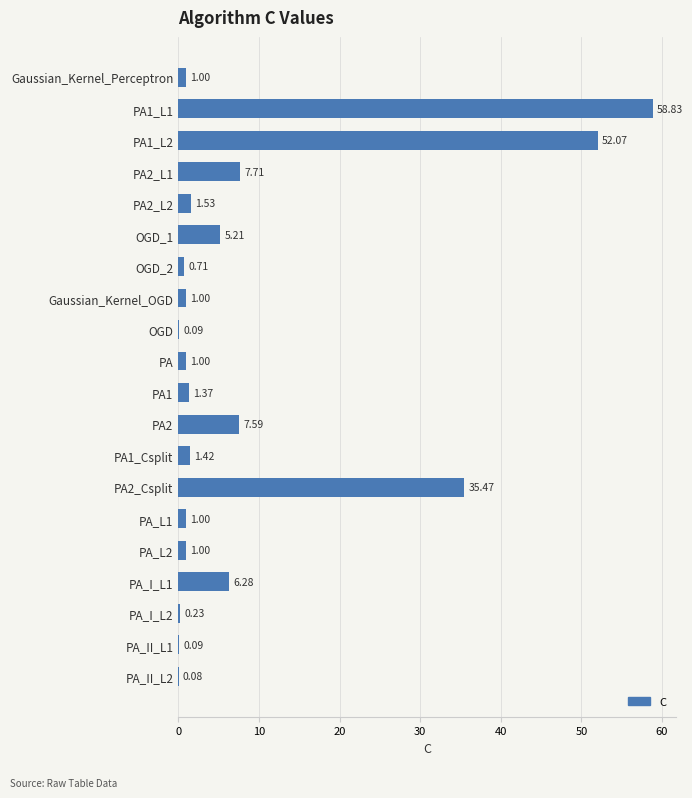

Are the bars horizontal?

Yes